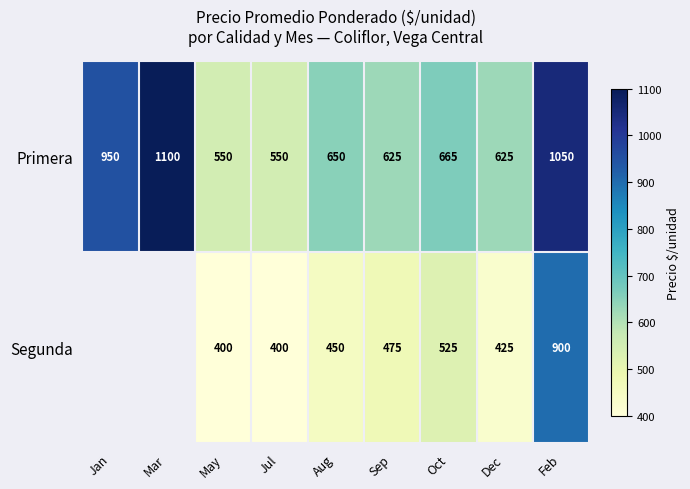

True or false: Primera has a value of 625 at Sep.

True